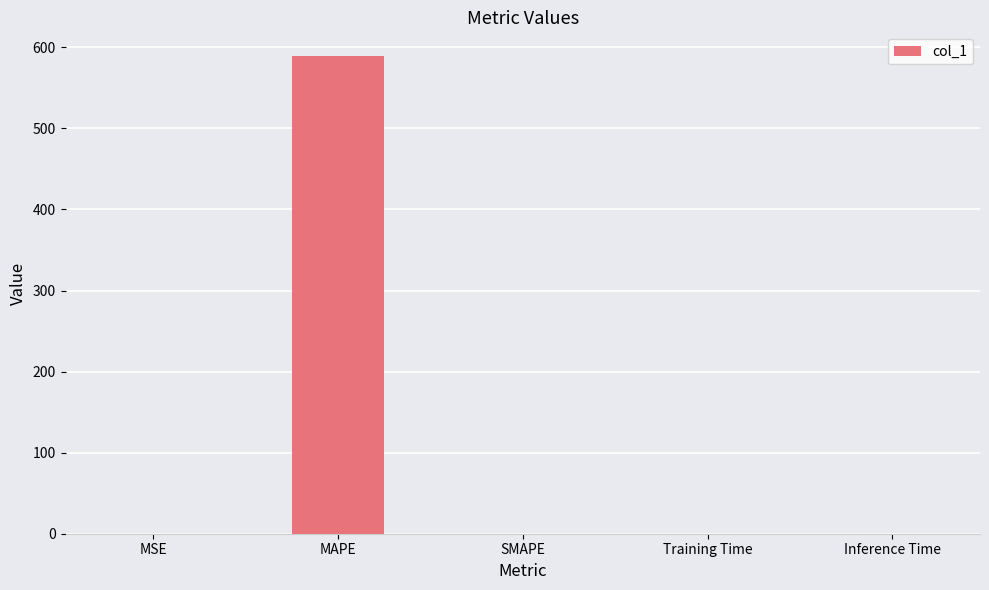

Between MAPE and Training Time, which is larger?

MAPE